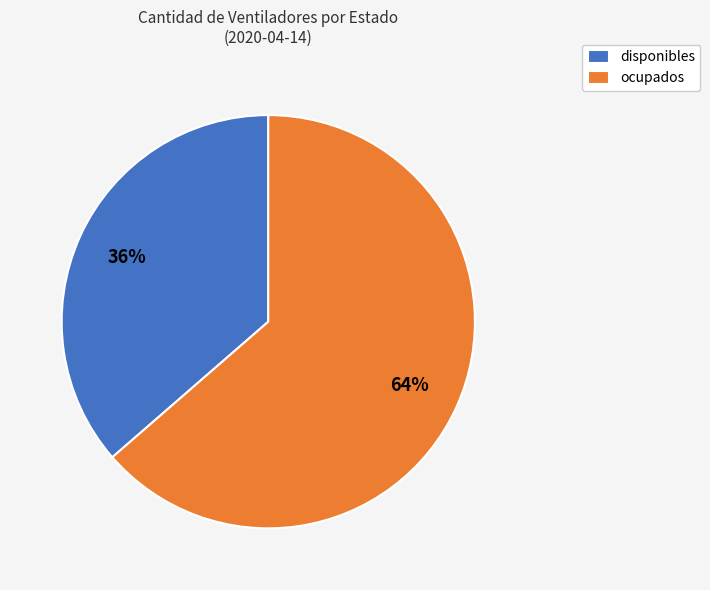

Between disponibles and ocupados, which is larger?

ocupados